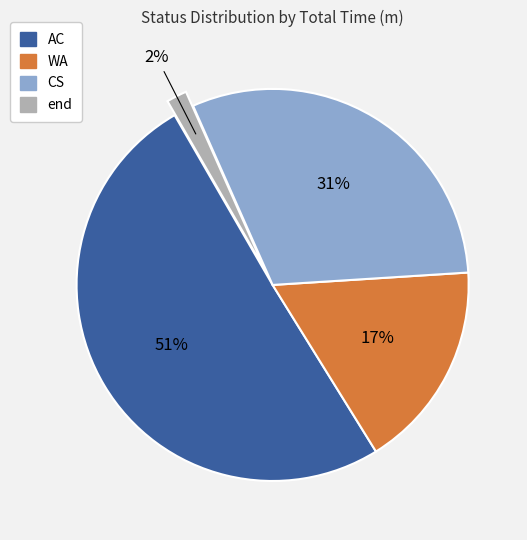

What is the largest slice in the pie chart?

AC